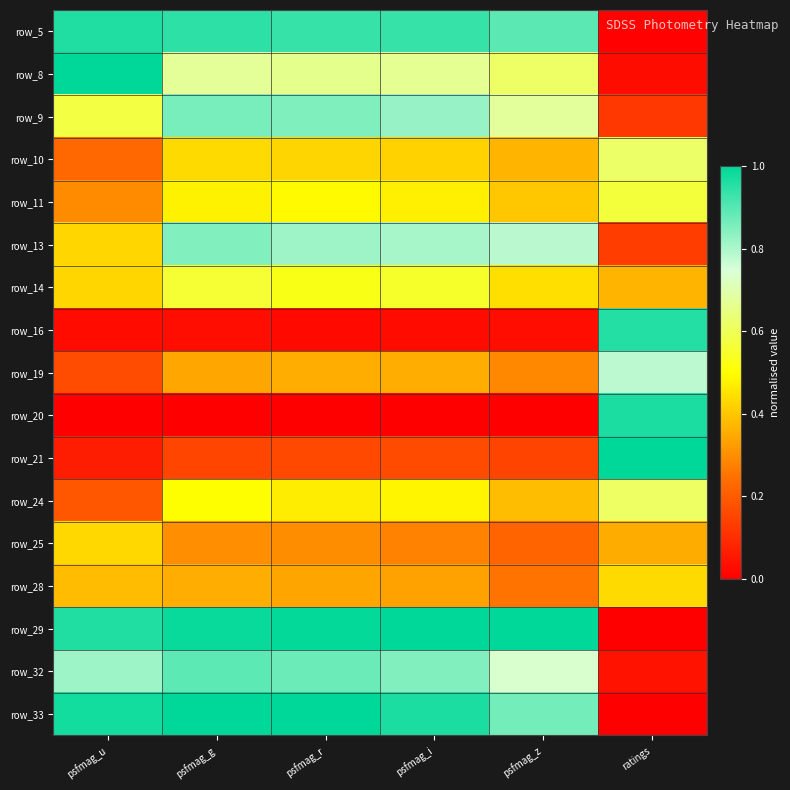

At how many categories does at least one series exceed 0?

6